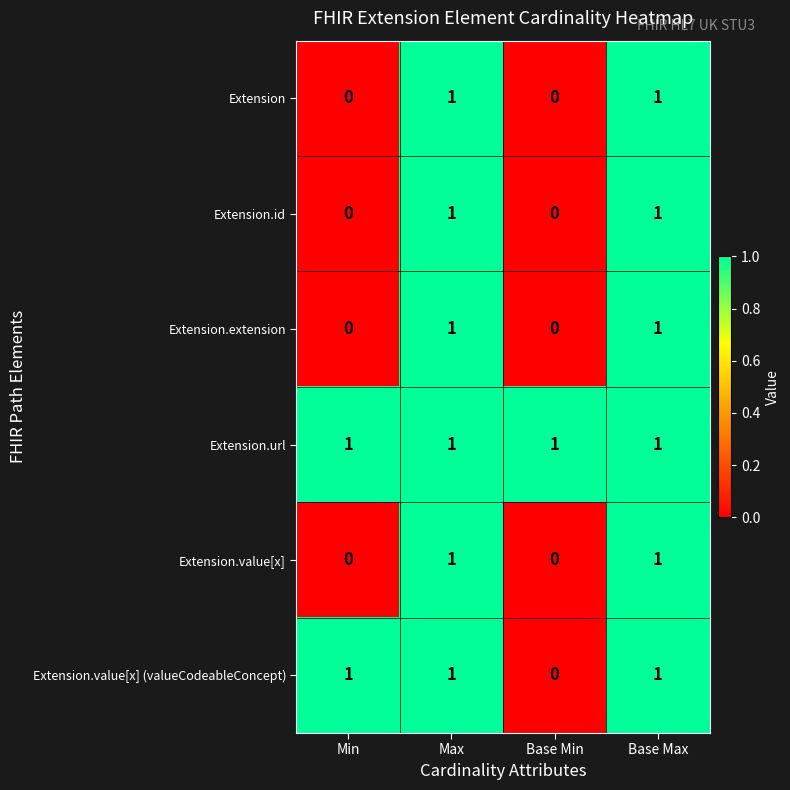

Reading left to right, transcribe all the data shown in this chart.

Extension: 0	1	0	1
Extension.id: 0	1	0	1
Extension.extension: 0	1	0	1
Extension.url: 1	1	1	1
Extension.value[x]: 0	1	0	1
Extension.value[x] (valueCodeableConcept): 1	1	0	1